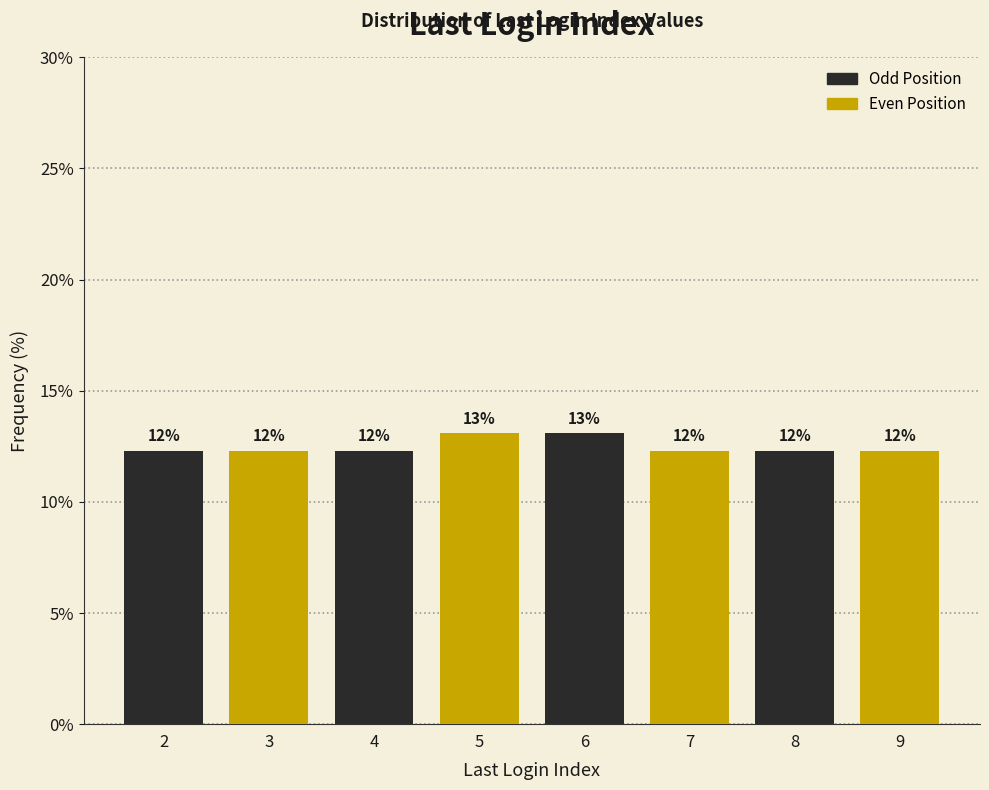

How many bars are there in total?

8